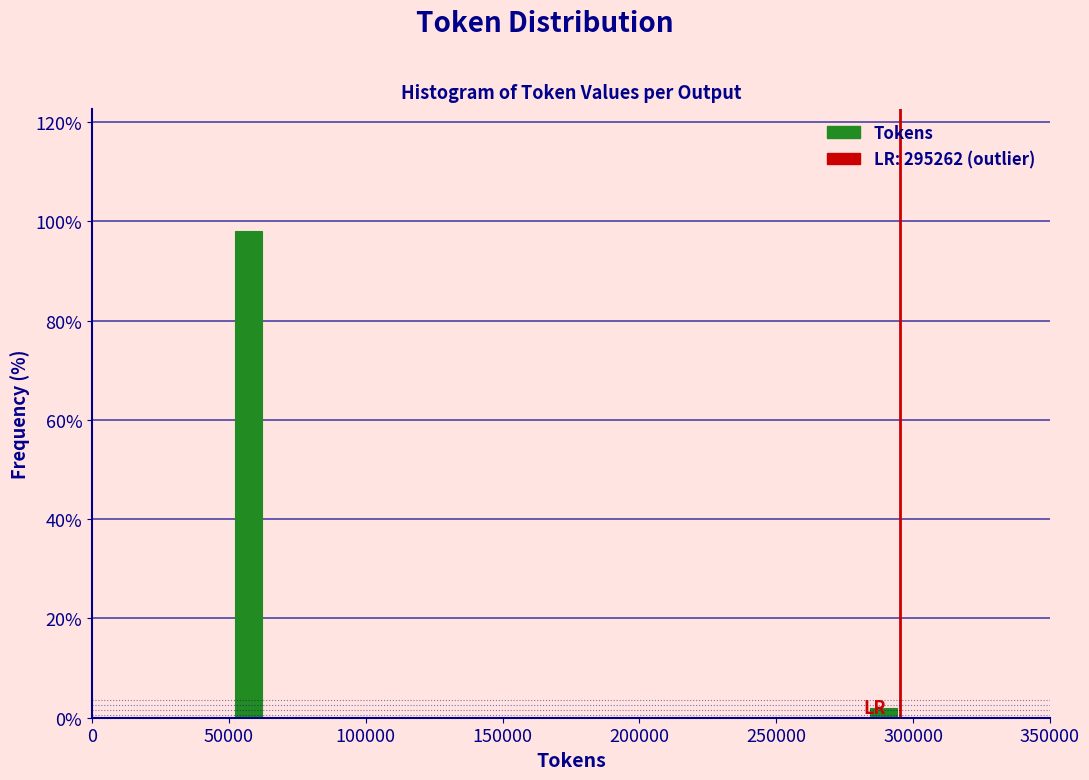

Read against the x-axis, roughly where is the centre of the tallest bar?

55000